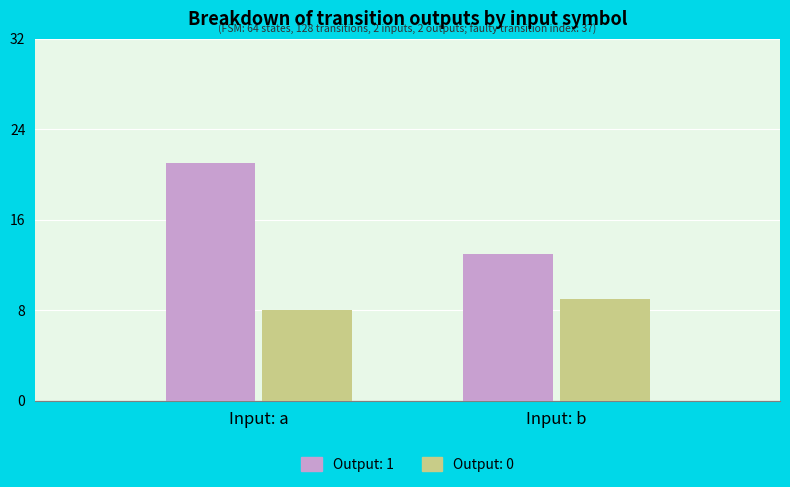

What are all the series names shown in the legend?

Output: 1, Output: 0